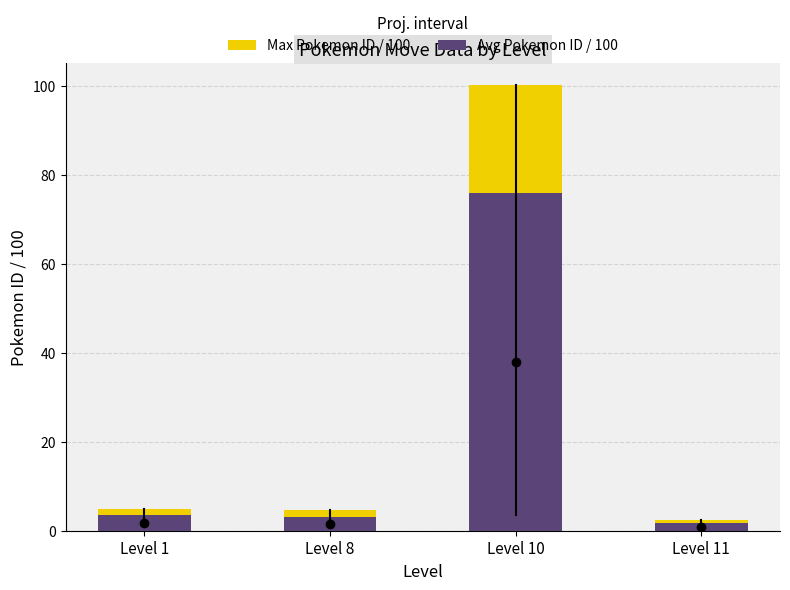

Reading left to right, what are all the values shown in this chart?

Max Pokemon ID / 100: Level 1=4.8	Level 8=4.7	Level 10=100.2	Level 11=2.4
Avg Pokemon ID / 100: Level 1=3.5	Level 8=3.0	Level 10=76.0	Level 11=1.8